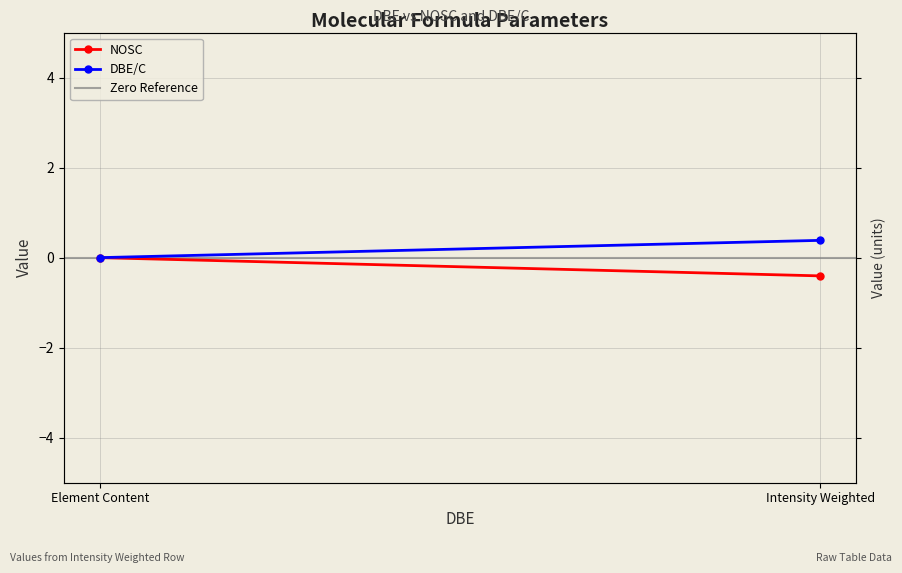

Which series changed the most between Intensity Weighted and Element Content?

NOSC